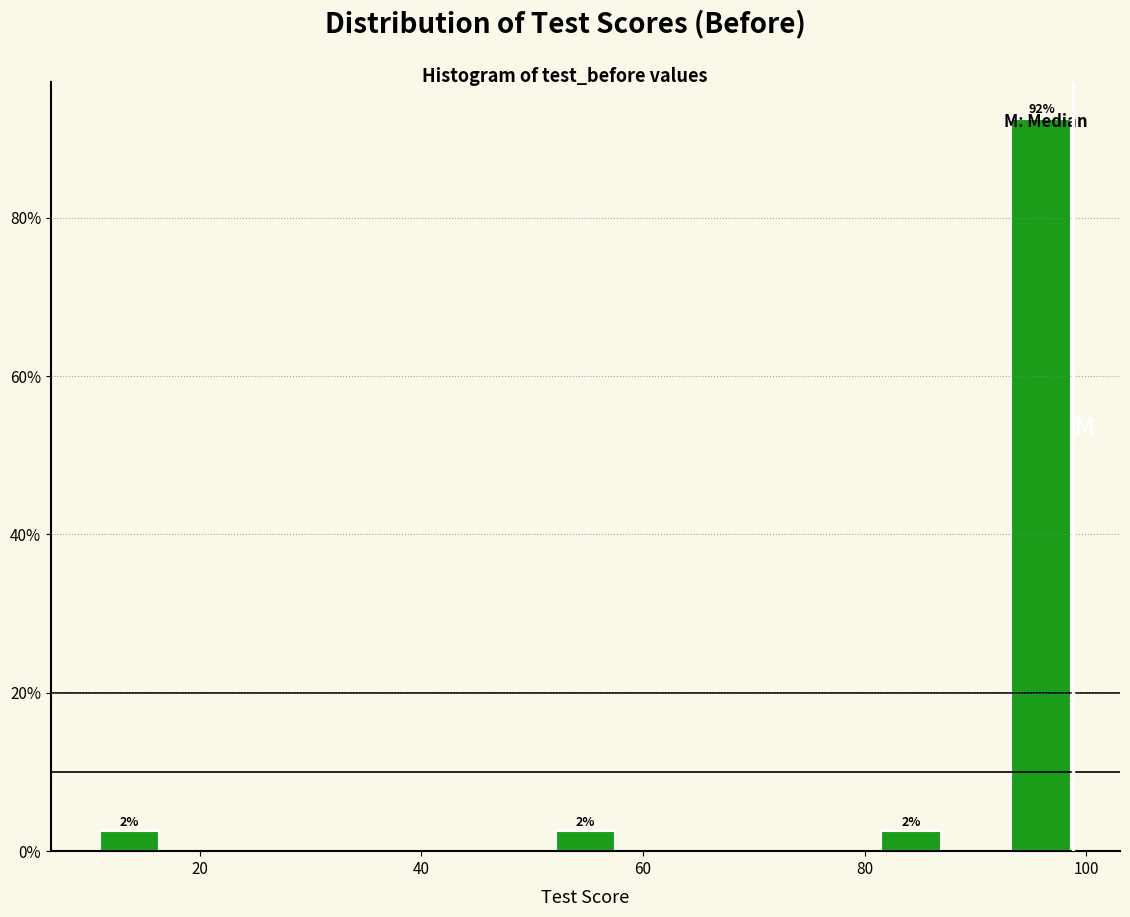

Around what value on the x-axis is the tallest bar? Give the approximate position of its centre, as read against the axis.

96